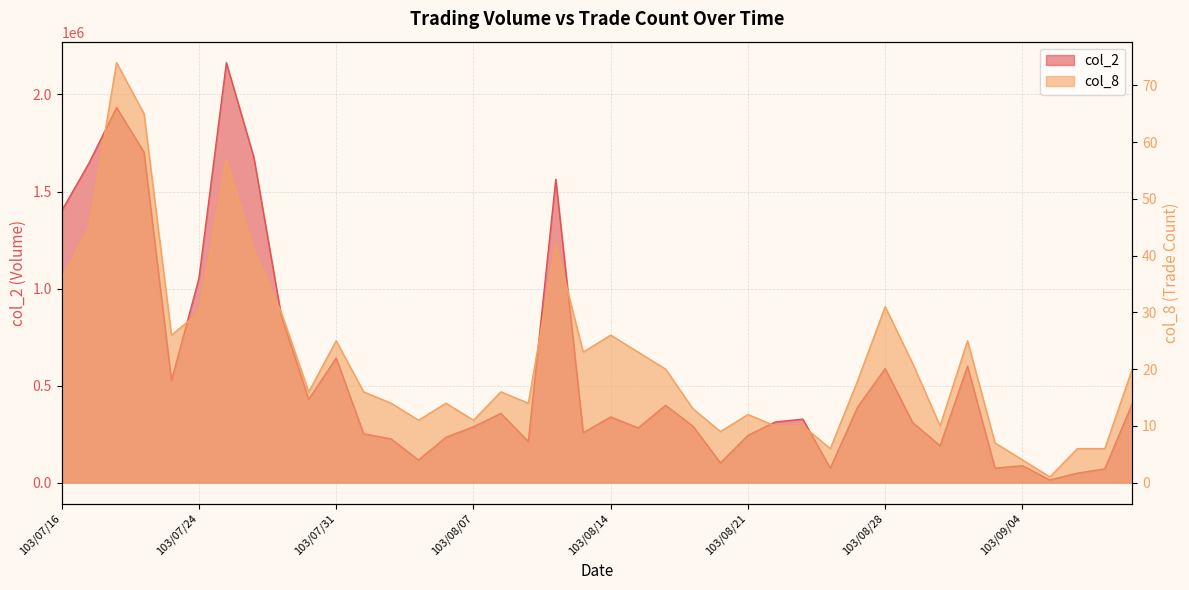

Which label corresponds to the smallest value in the chart?

103/09/05